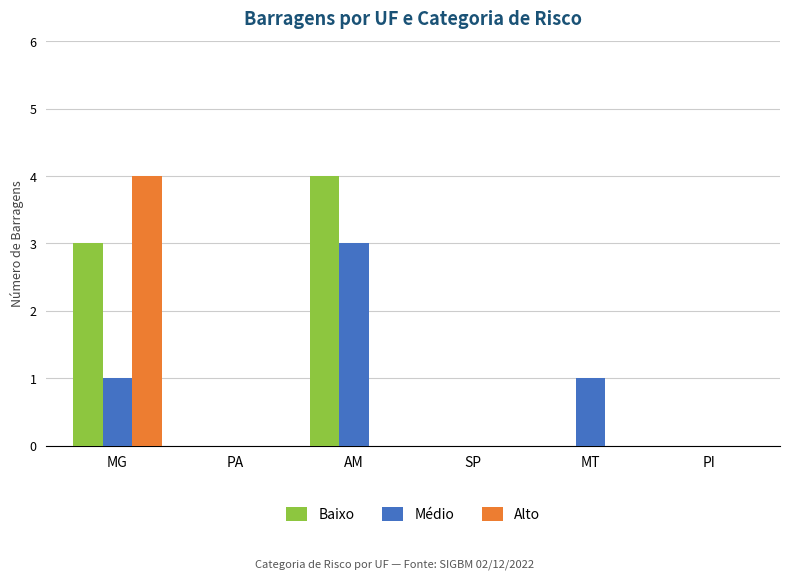

Between MG and PA, which series saw the biggest shift?

Alto